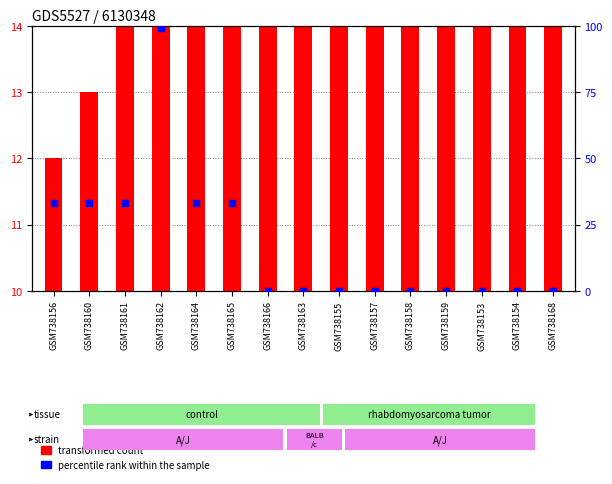

At how many categories does at least one series exceed 45?

1